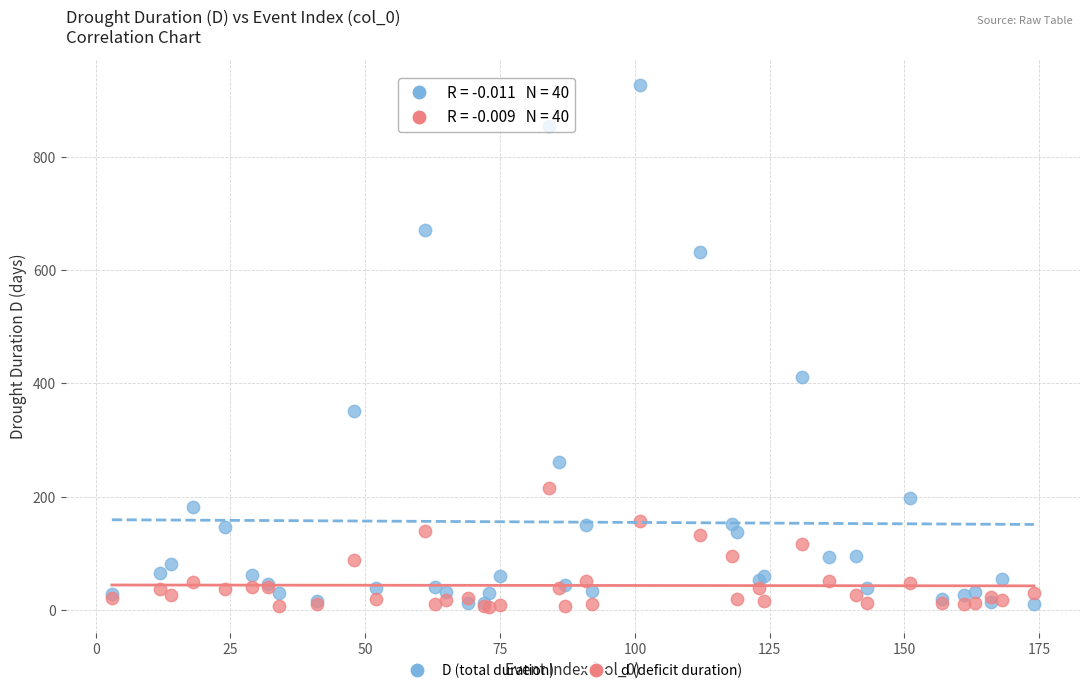

In the D (total duration) series, what Y value is closest to 468?

412.1